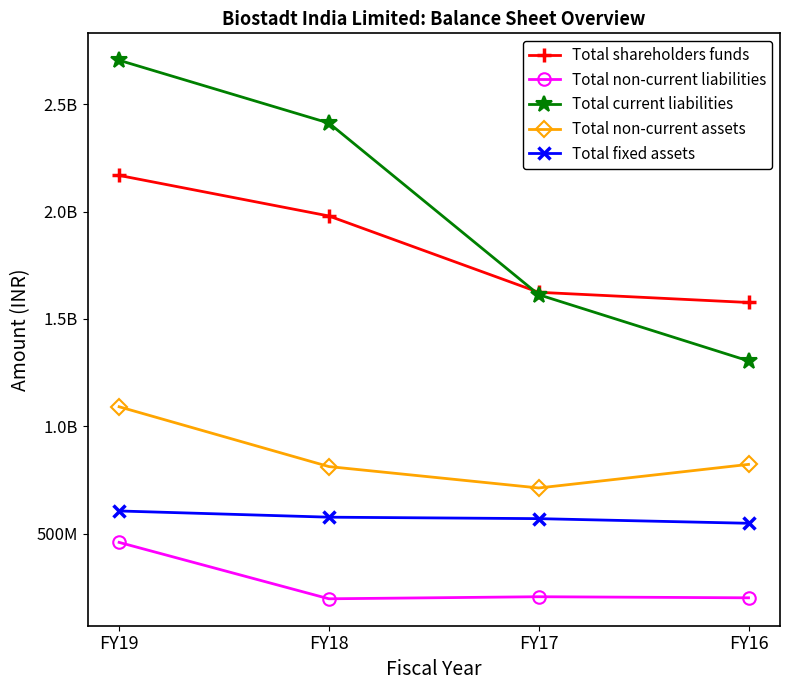

At how many categories does at least one series exceed 747371333?

4